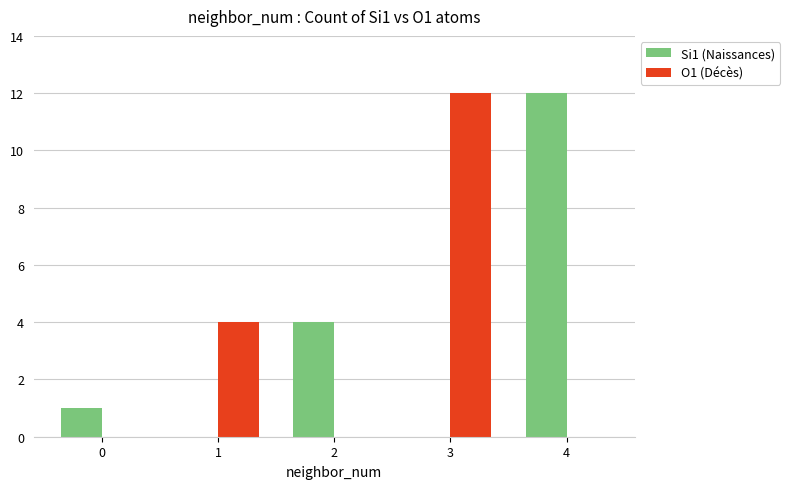

Is it true that Si1 (Naissances) equals -8 at 3?

False